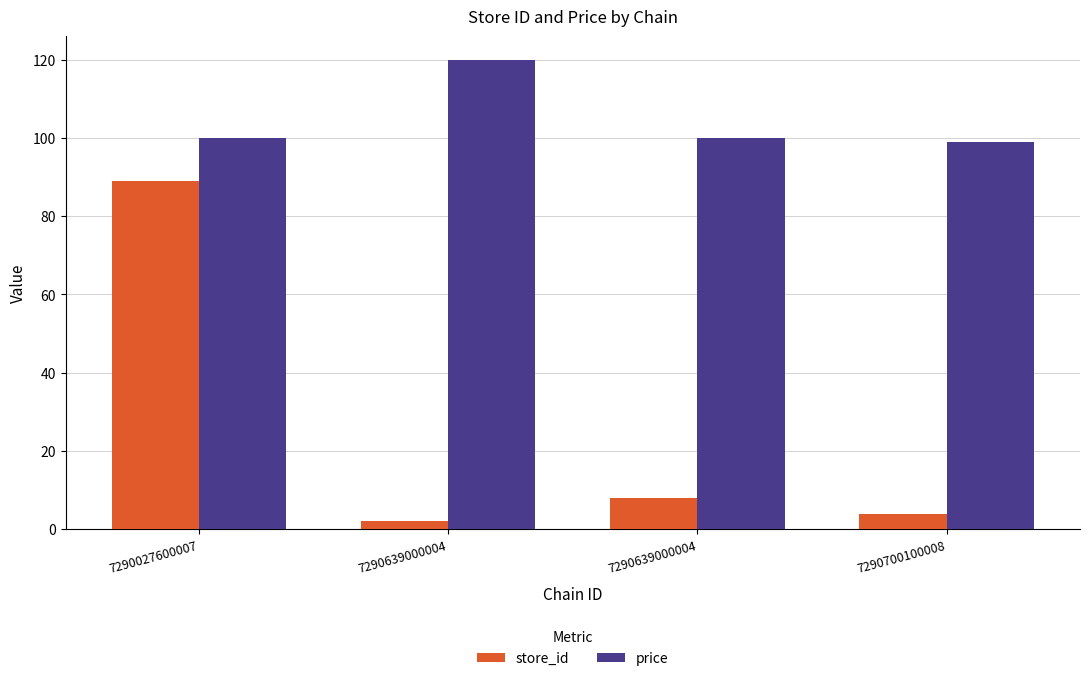

Where does the price series first go above 100?

7290639000004